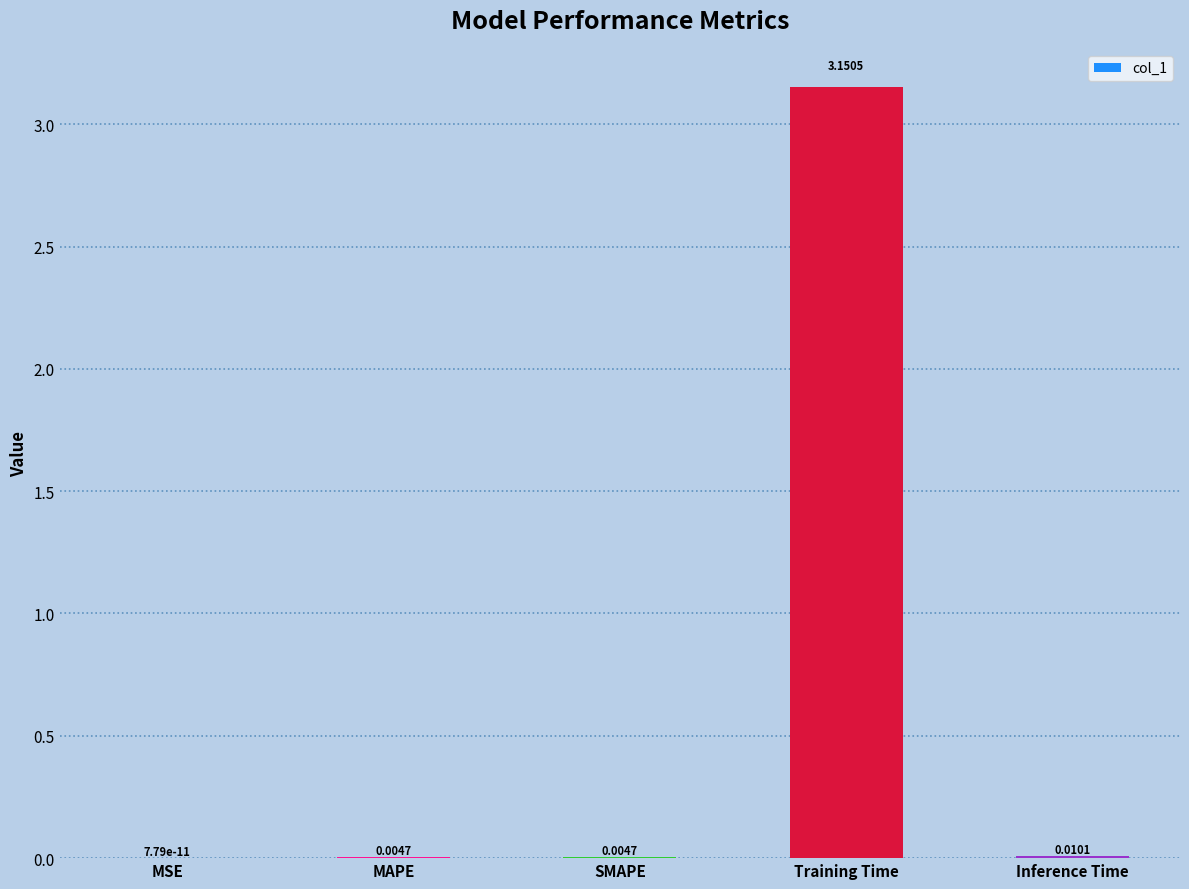

What is the change in value from SMAPE to Training Time?

+3.1